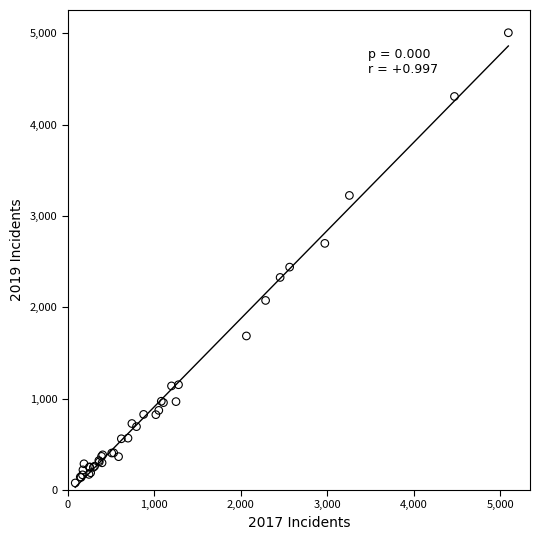

What Y value in the scatter plot is closest to 2542?

2441